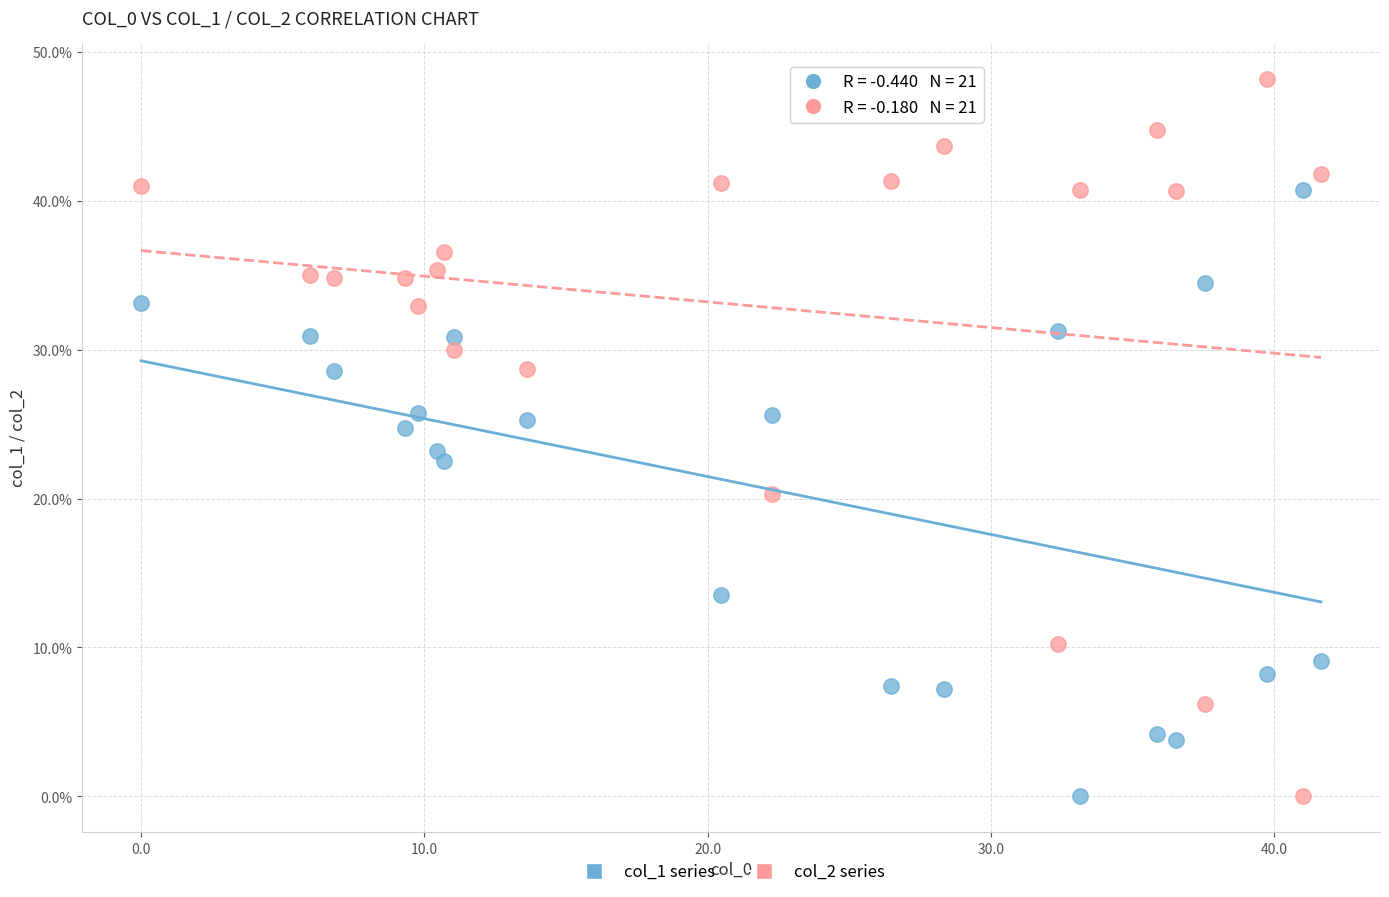

Which series contains the highest Y value?

col_2 series